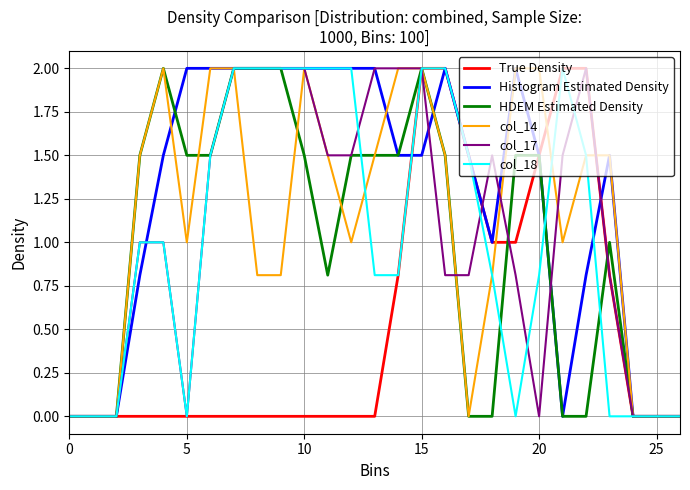

What is the maximum value shown in the chart?

2.0